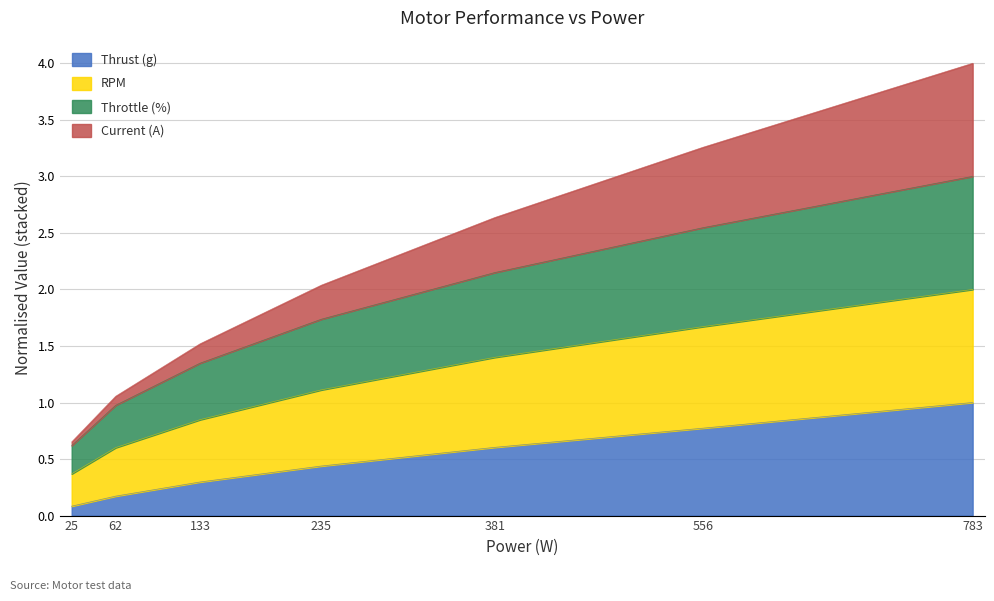

At which category is the sum across all series the highest?

783